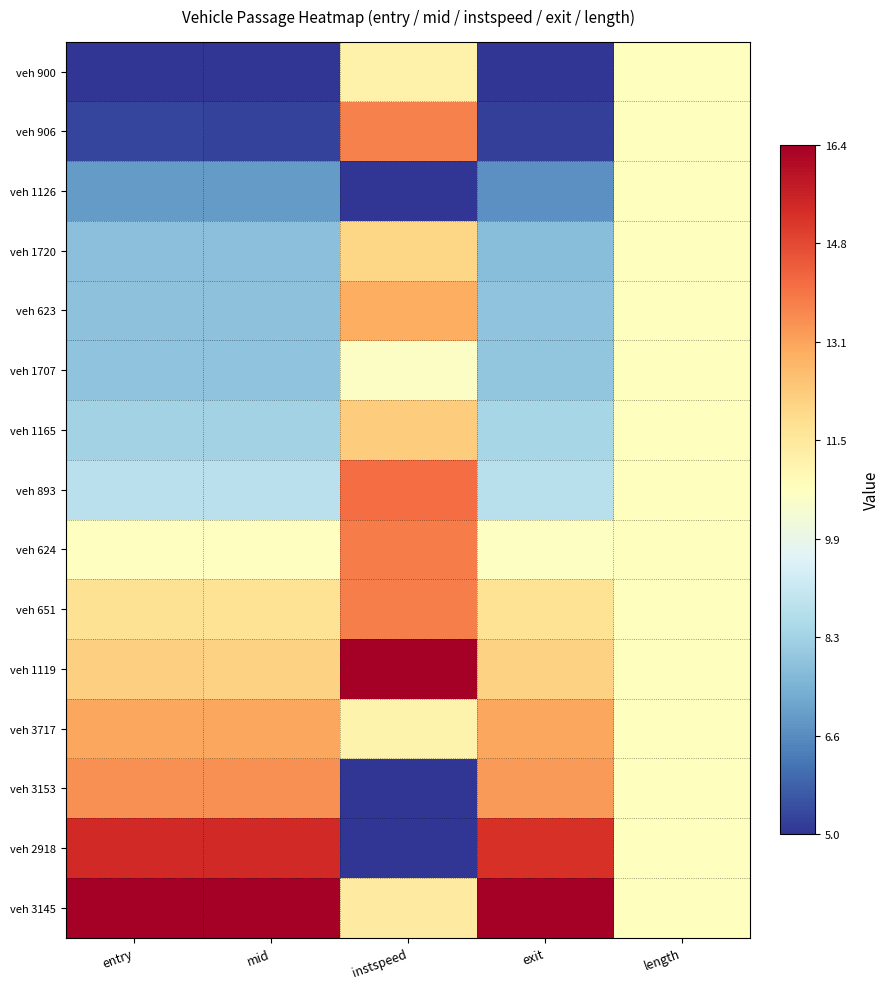

Which series has the widest spread of values?

veh 2918